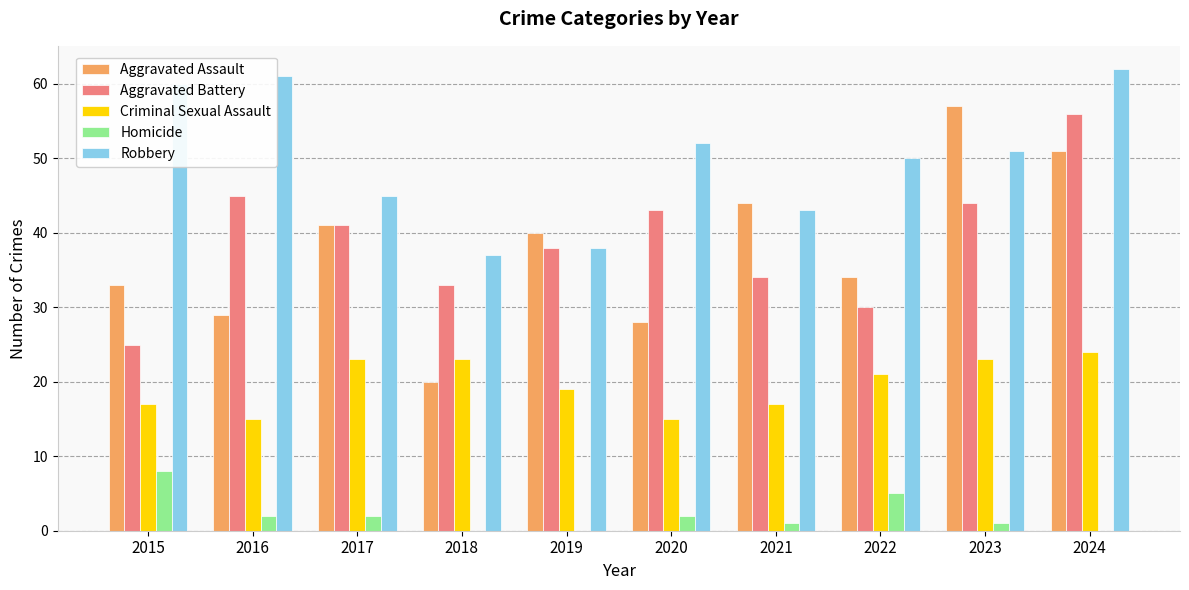

What is the spread (max minus min) of values at 2022?

45